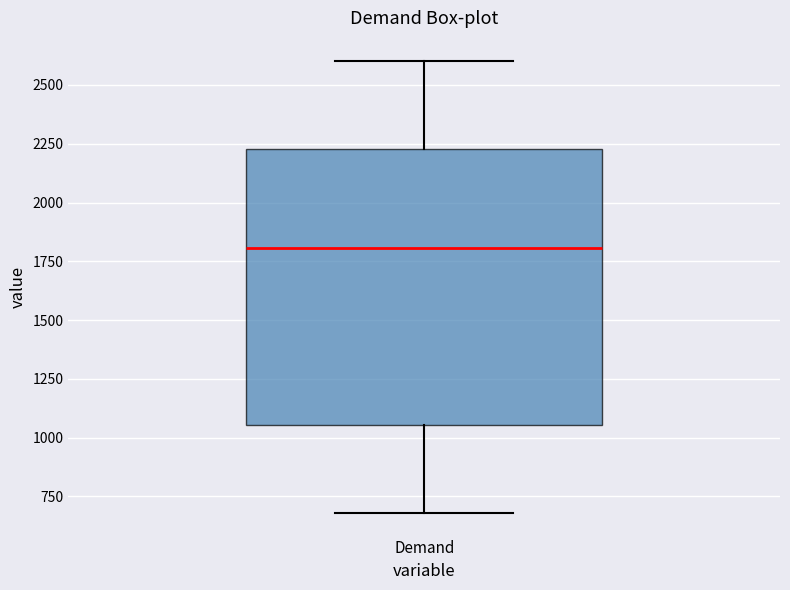

Where does the median line of the box for Demand sit on the y-axis? The values are not printed on the chart, so give them approximately, as read against the axis.

1800